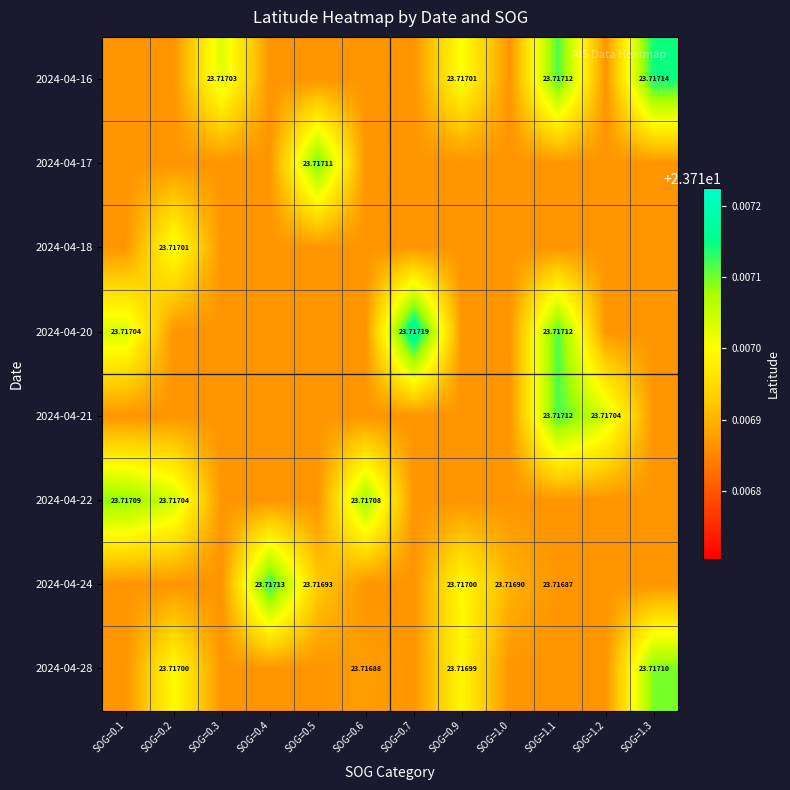

Is the value of 2024-04-21 at SOG=1.3 greater than the value of 2024-04-18 at SOG=0.7?

No